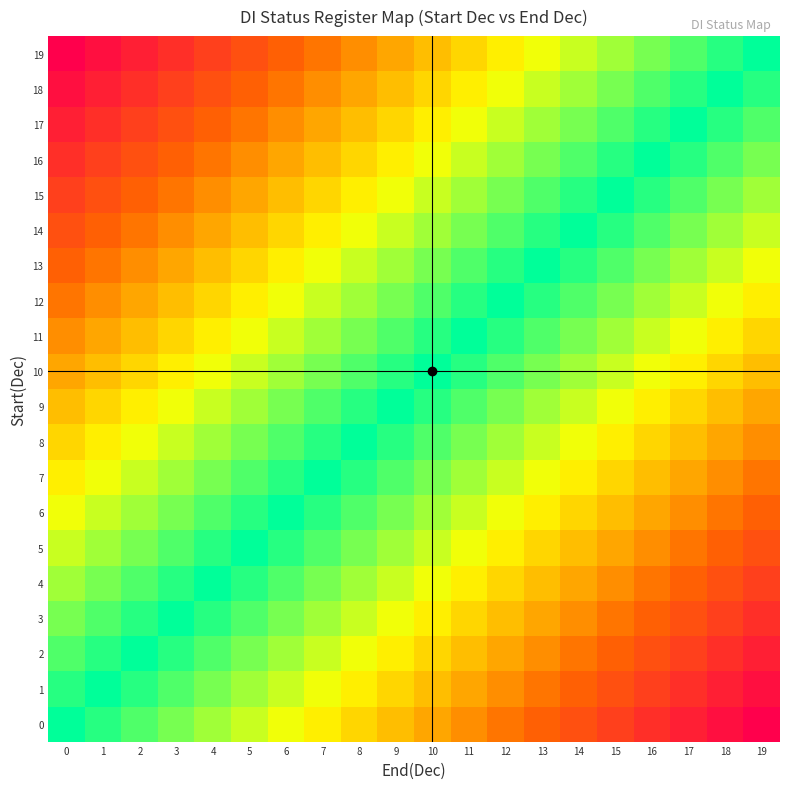

Rank the series at 1 from highest to lowest value.

19, 18, 17, 16, 15, 14, 13, 12, 11, 10, 9, 8, 7, 6, 5, 4, 3, 0, 2, 1